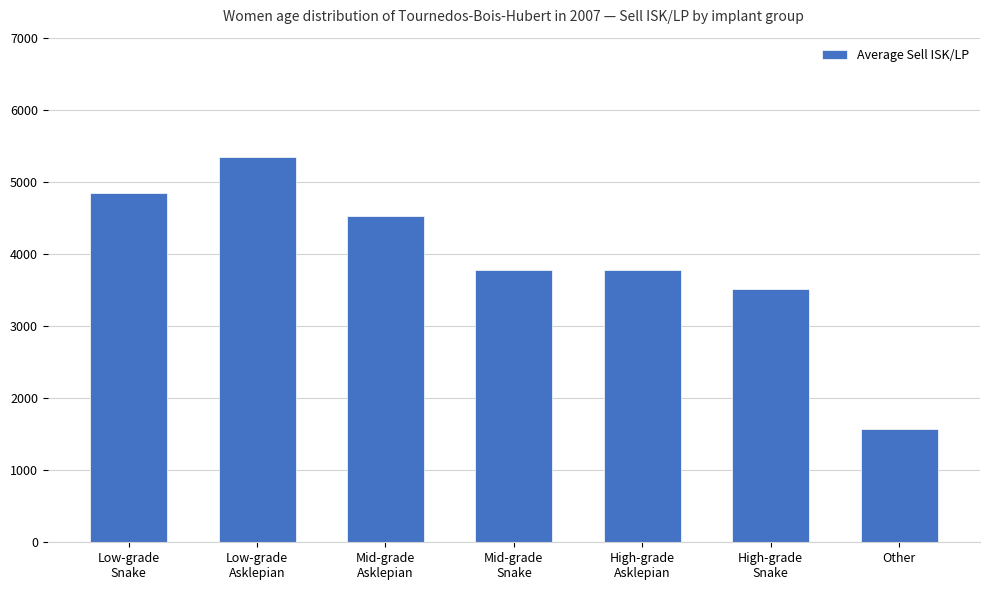

What is the label of the 2nd bar from the right?

High-grade
Snake